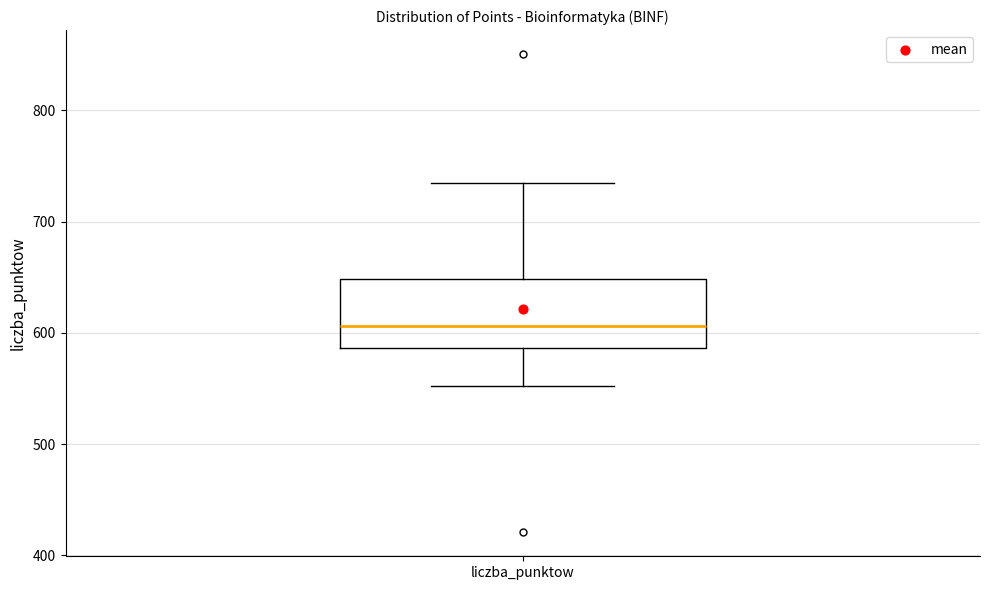

Read this box plot against the y-axis: the position of the median line, the range covered by the box, and the ends of both whiskers. The values are not printed on the chart, so give them approximately, as read against the axis.

median 610, box 590 to 650, whiskers 550 to 730